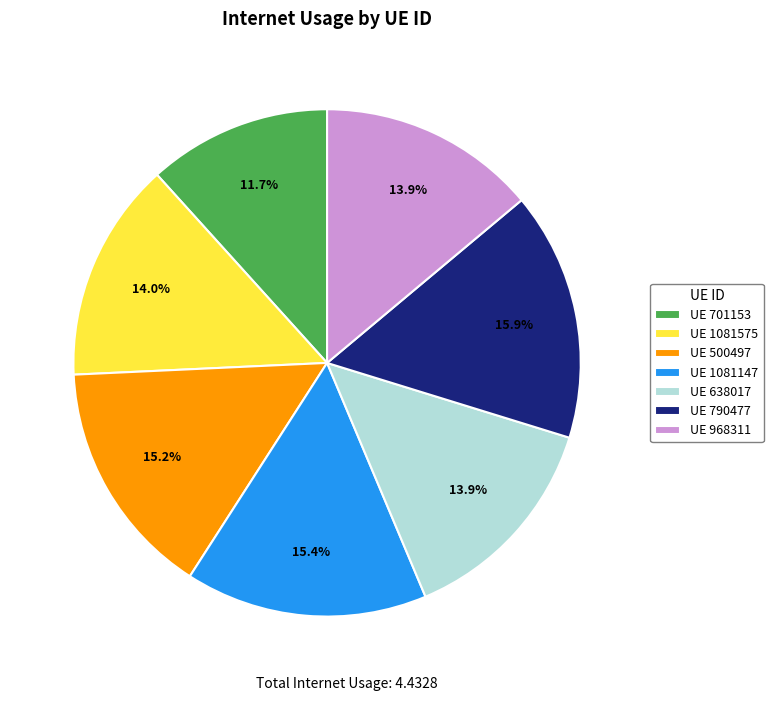

Does any single category account for the majority?

No